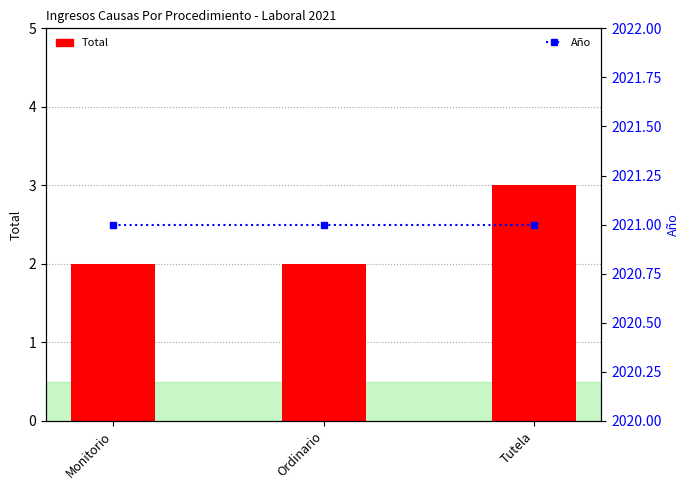

What is the difference between the Total values at Ordinario and Tutela?

1